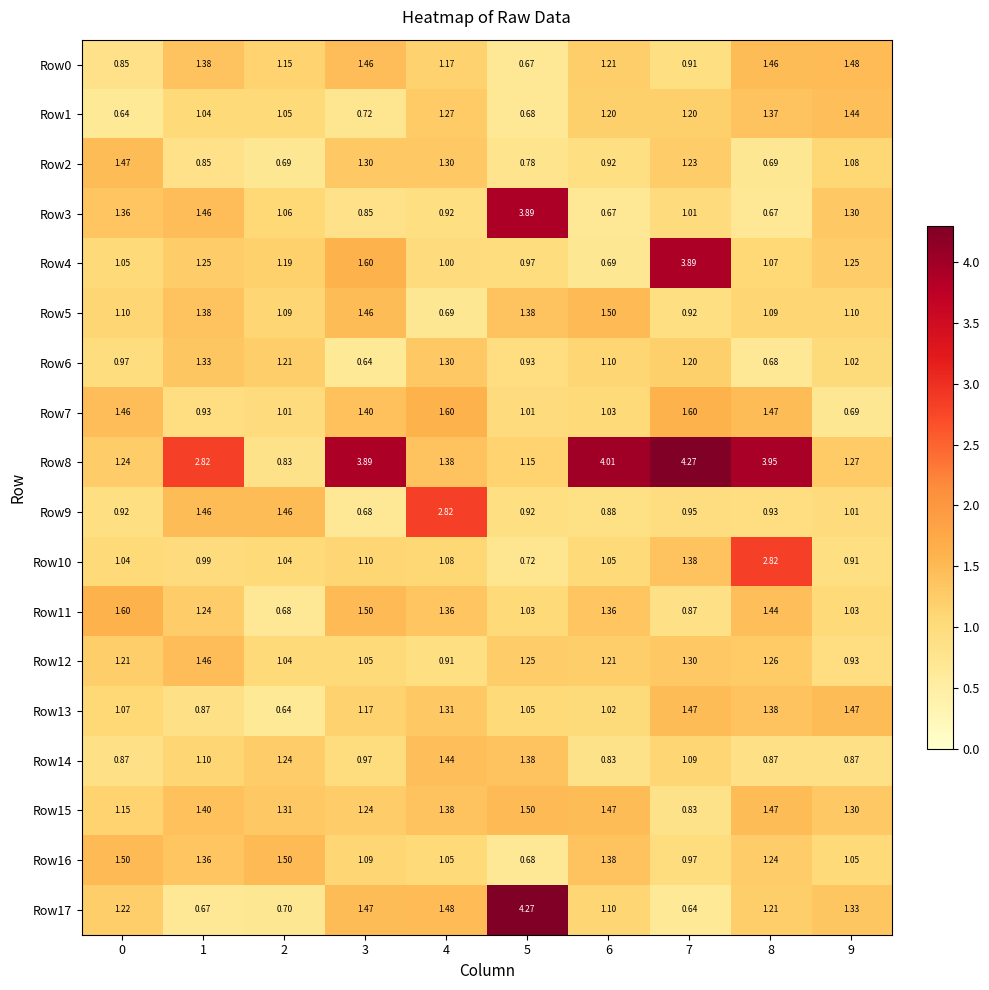

Is the value of Row13 at 8 greater than the value of Row0 at 8?

No